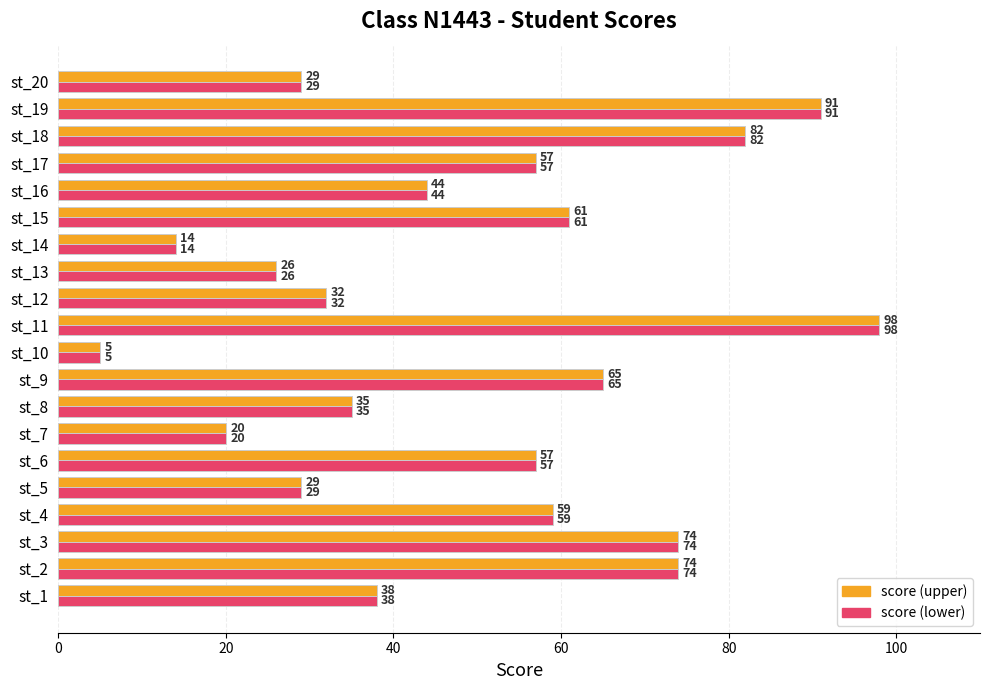

What is the average value?

50